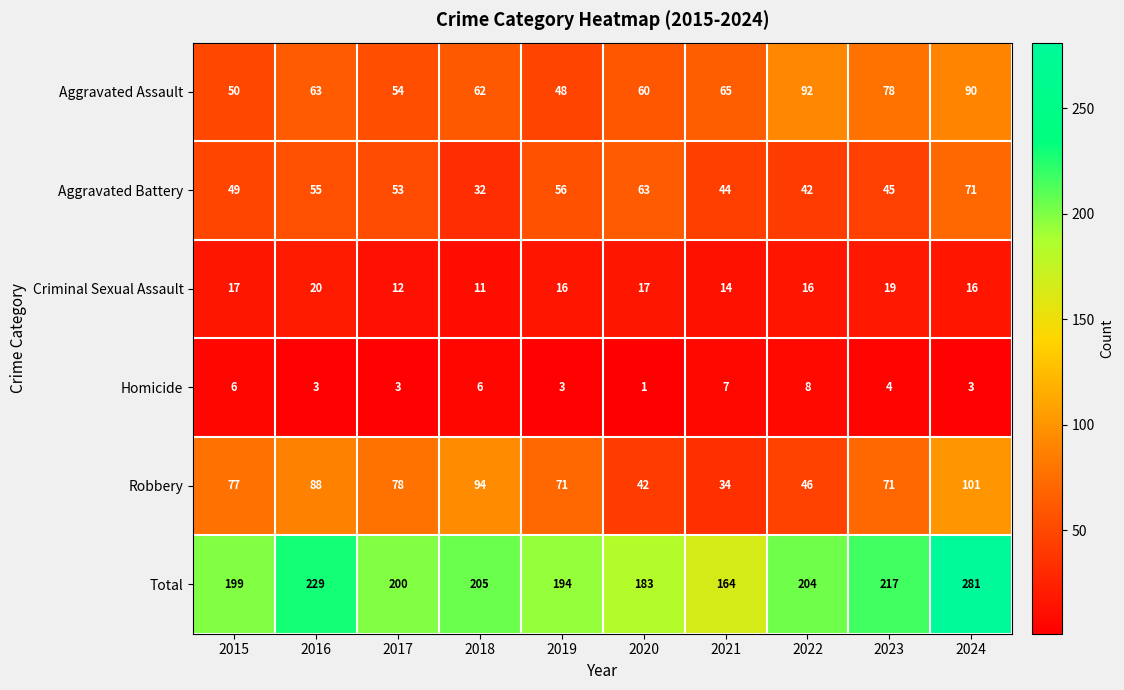

What is the sum of all Robbery values?

702